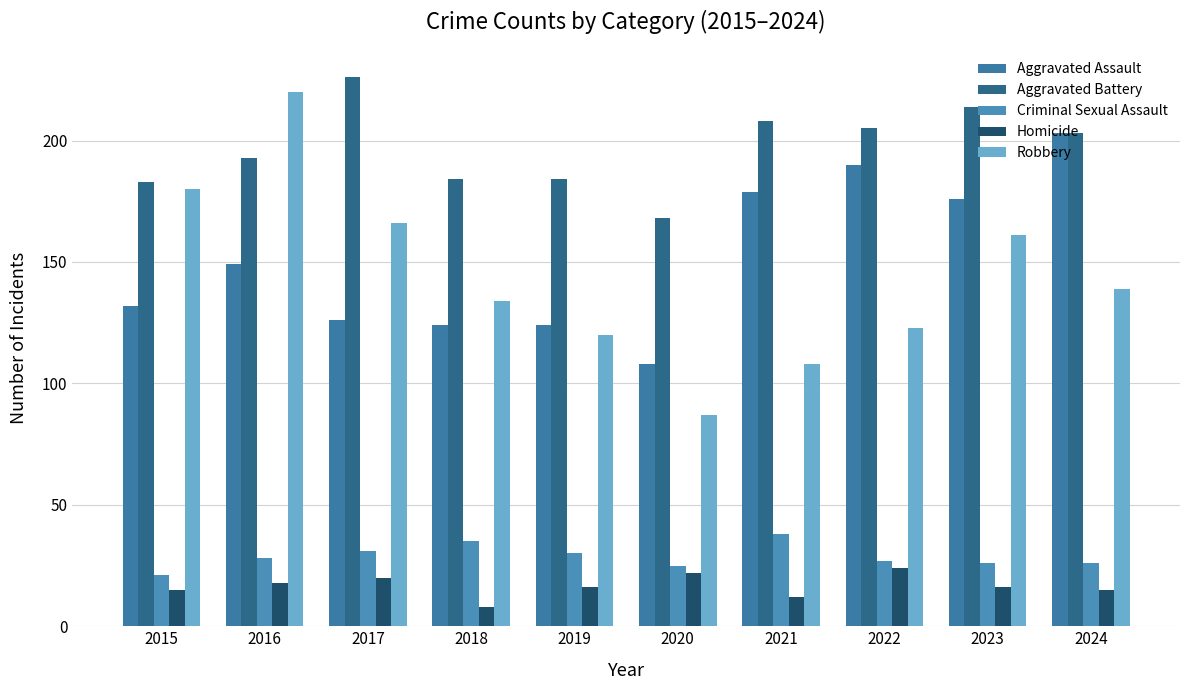

Which has a higher value, 2017 or 2024?

2024